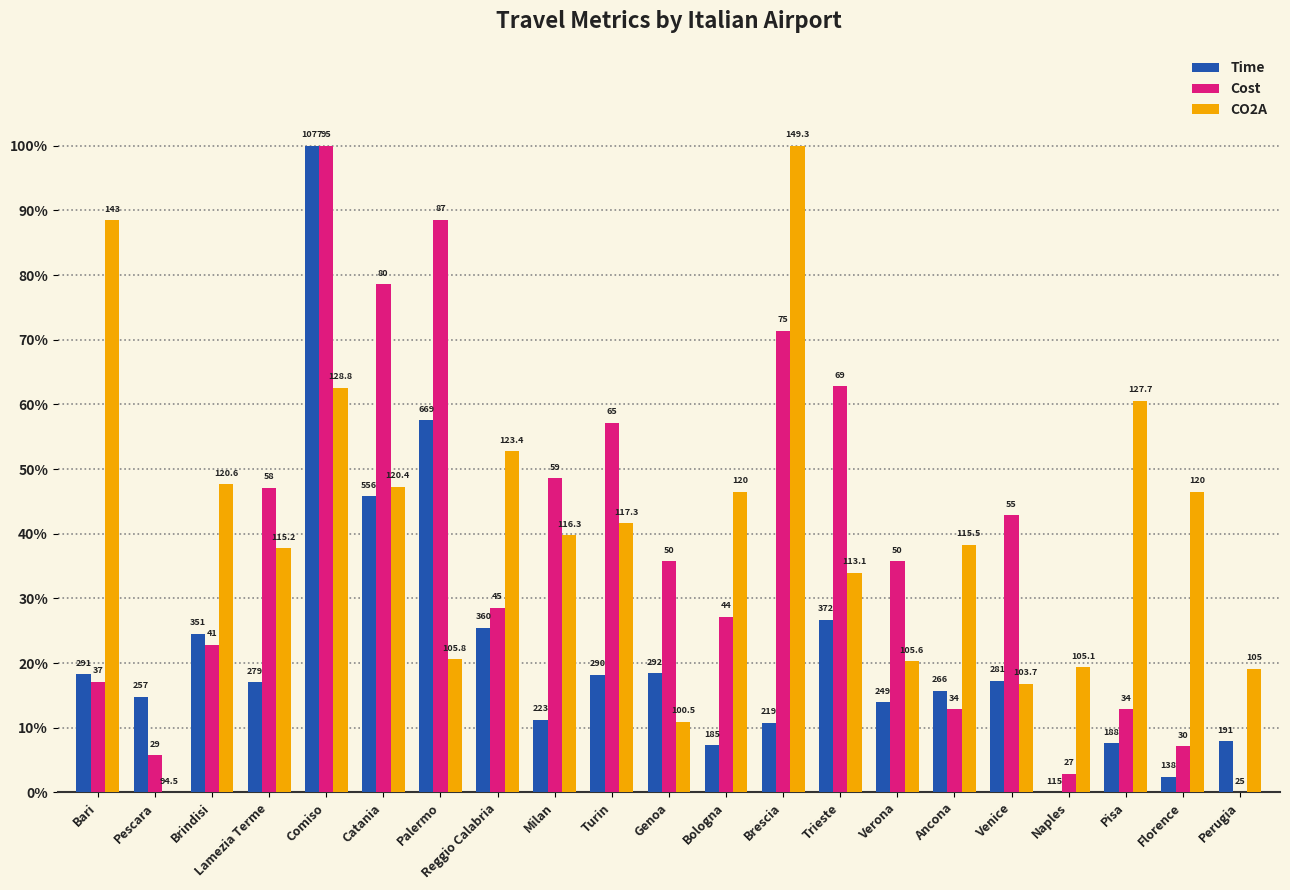

What are all the series names shown in the legend?

Time, Cost, CO2A